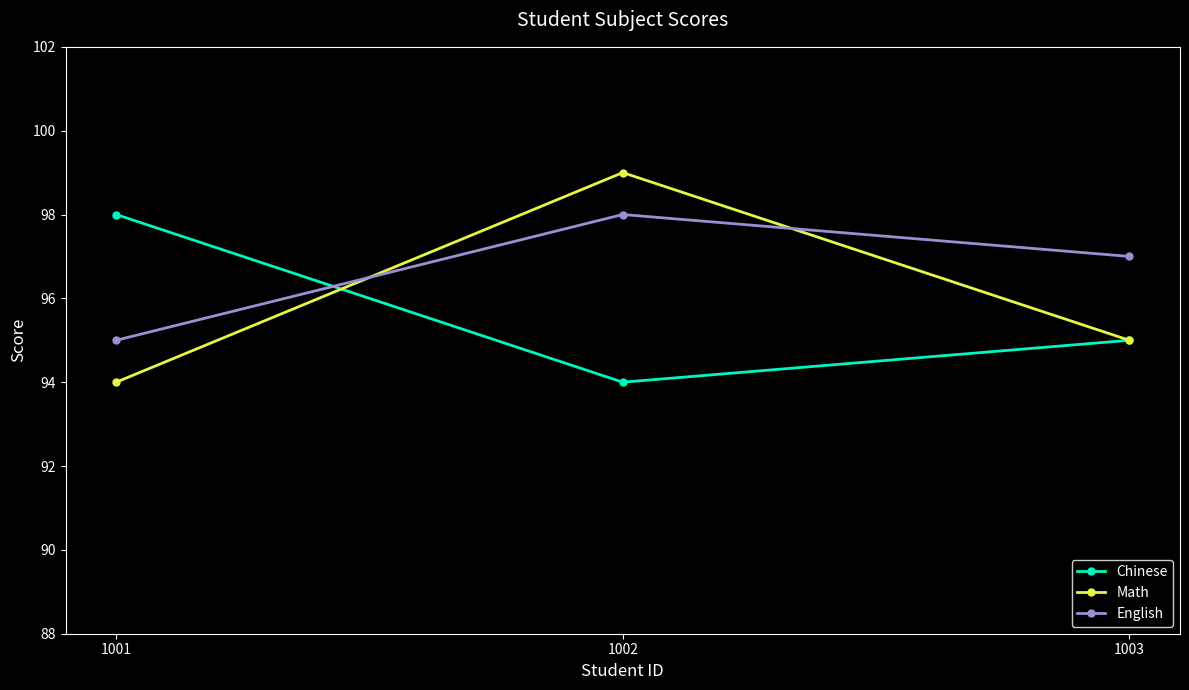

At which category is the sum across all series the highest?

1002